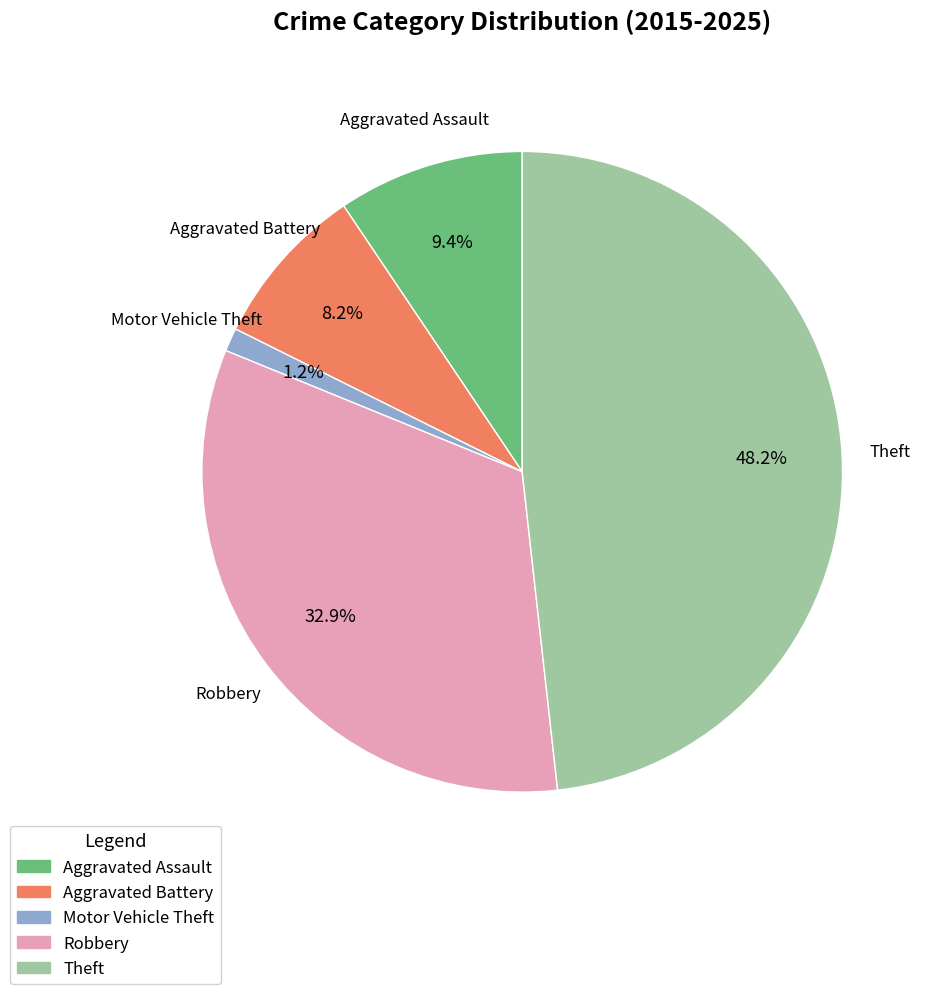

To the nearest percent, what portion does Aggravated Battery represent?

8%